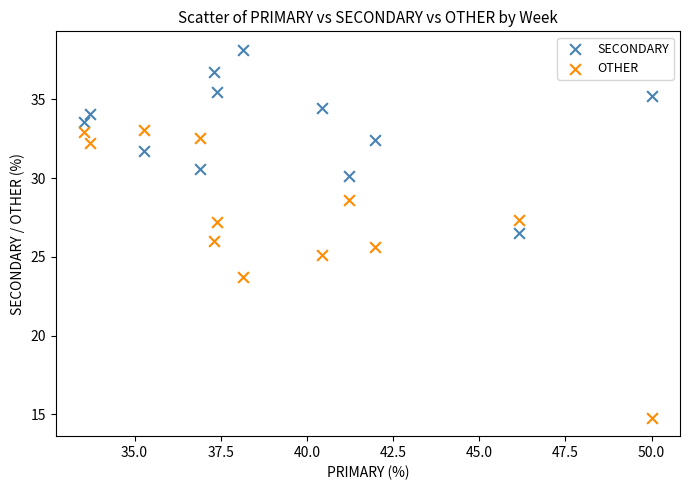

Which series contains the highest Y value?

SECONDARY